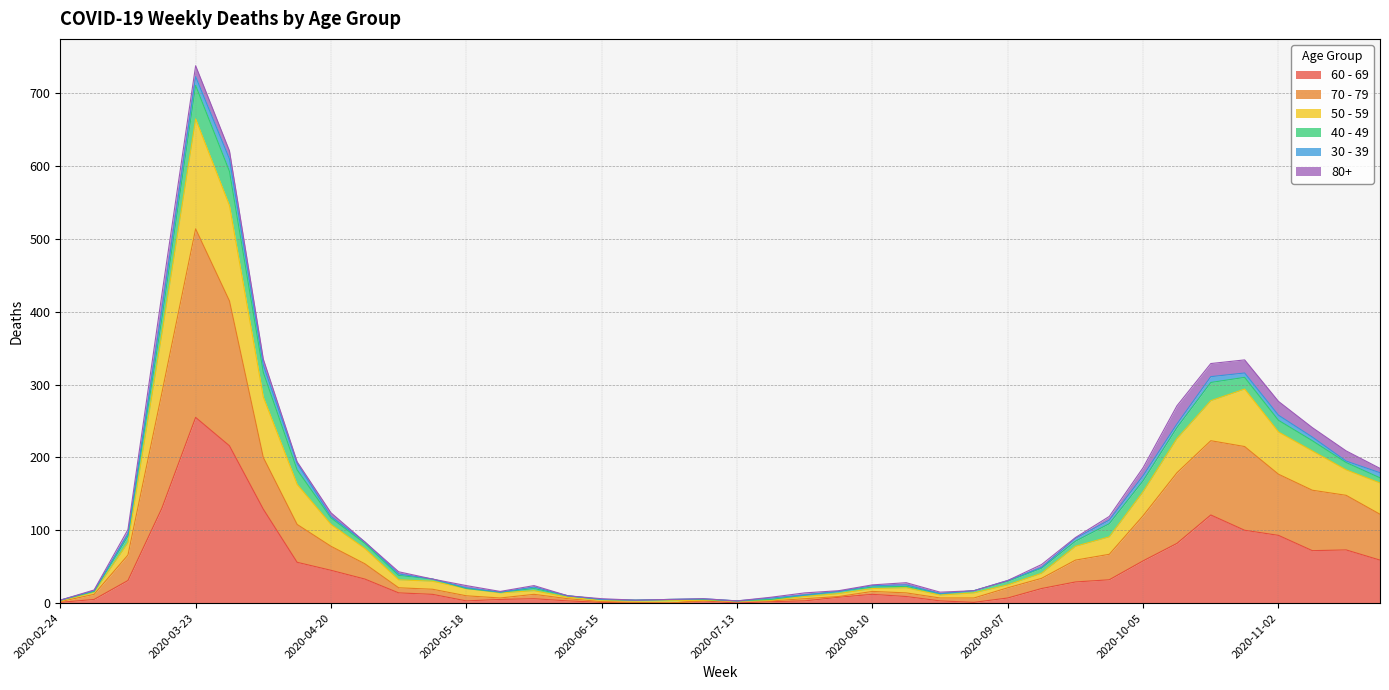

What is the sum of all 60 - 69 values?

1732